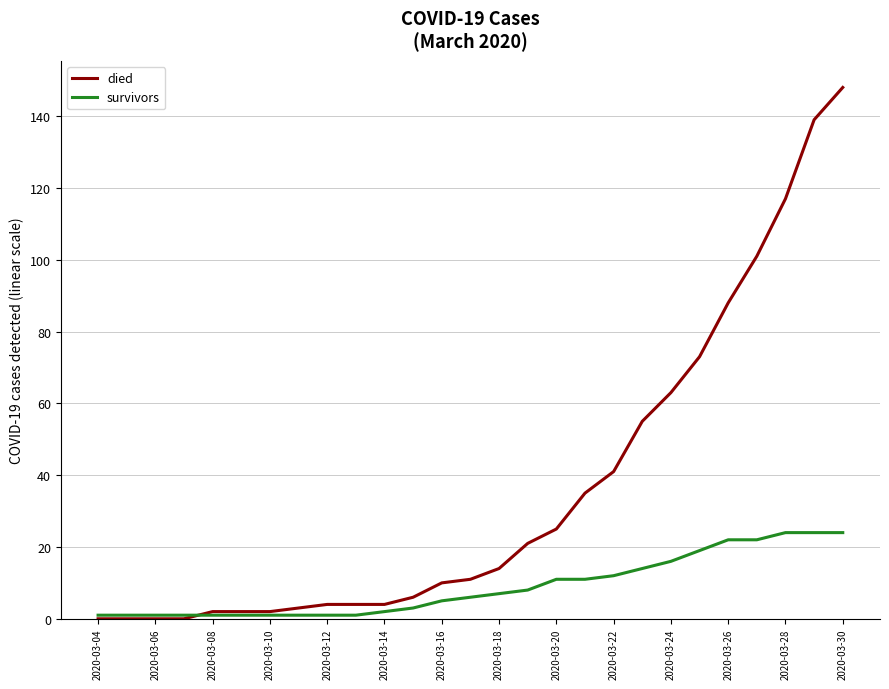

Rank the series by their maximum value, from lowest to highest.

survivors, died